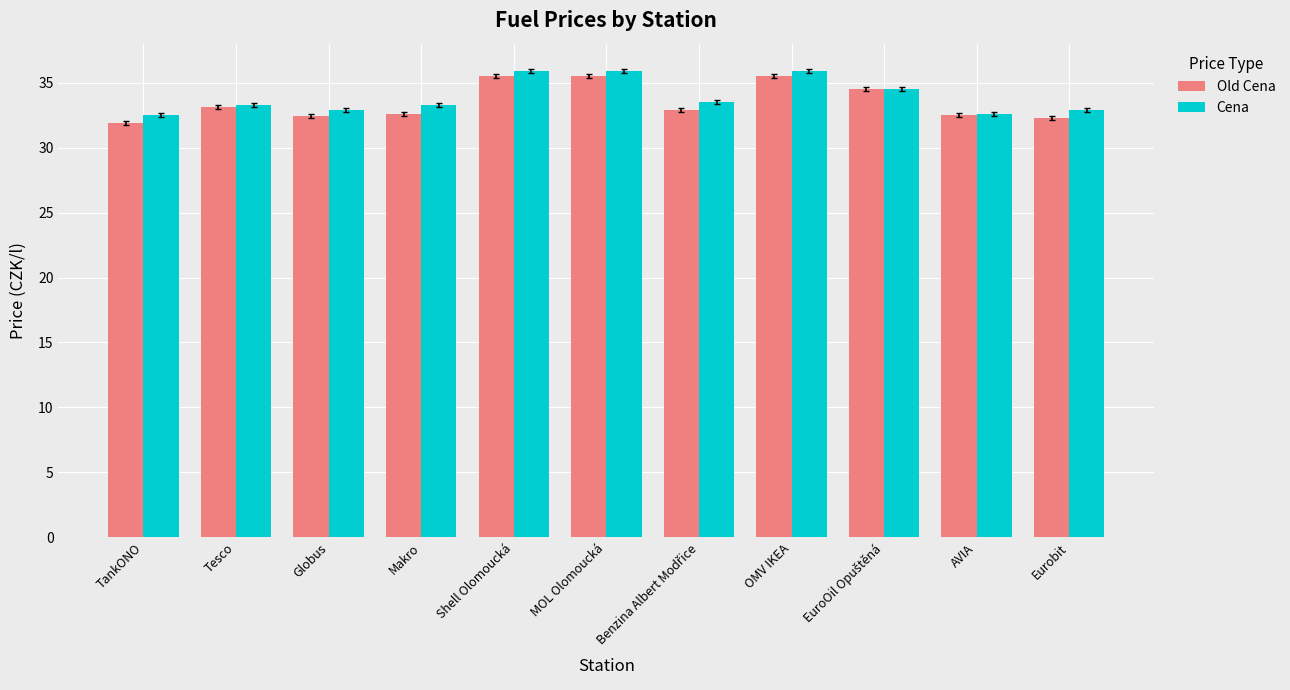

How many distinct data groups are displayed?

2